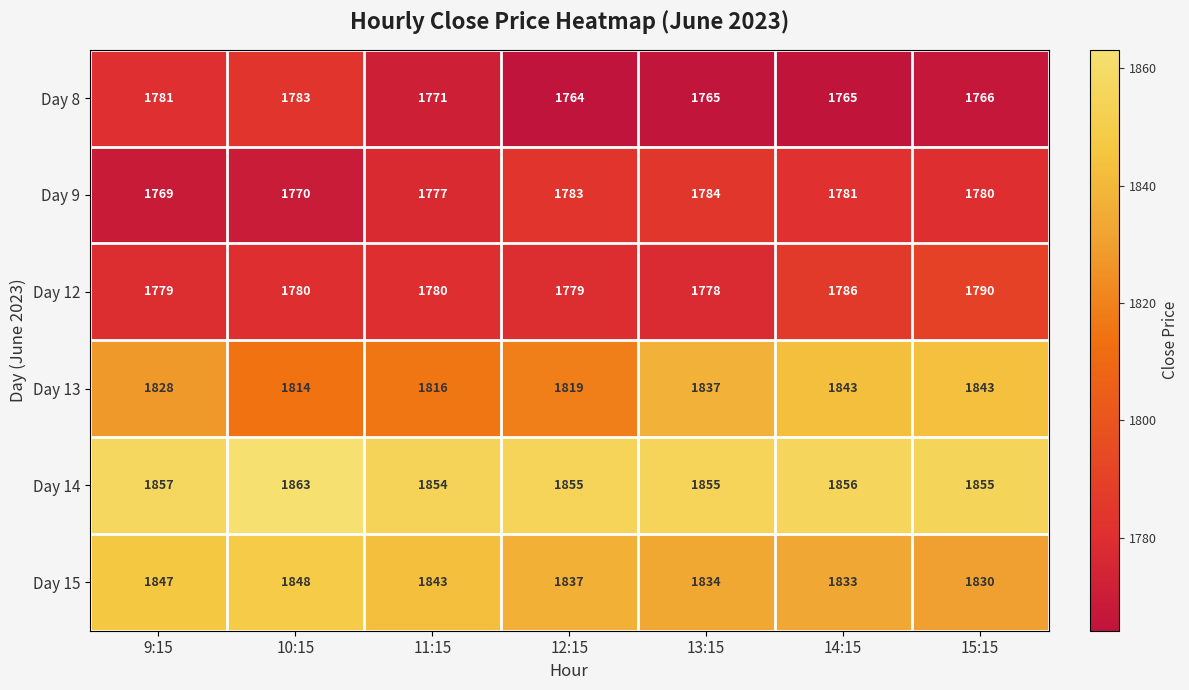

How many series are shown in this chart?

6